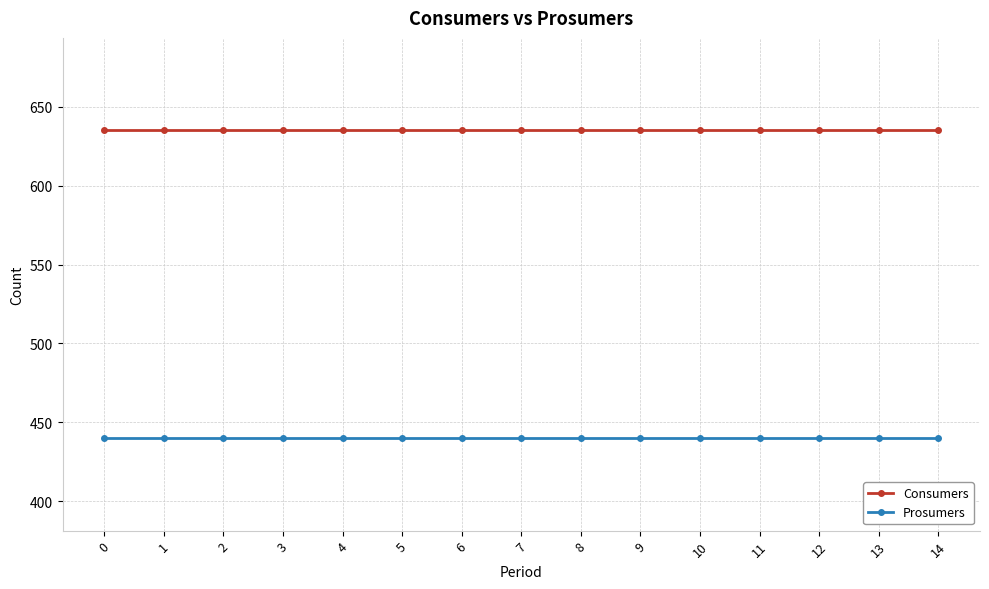

What is the sum of all Consumers values?

9525